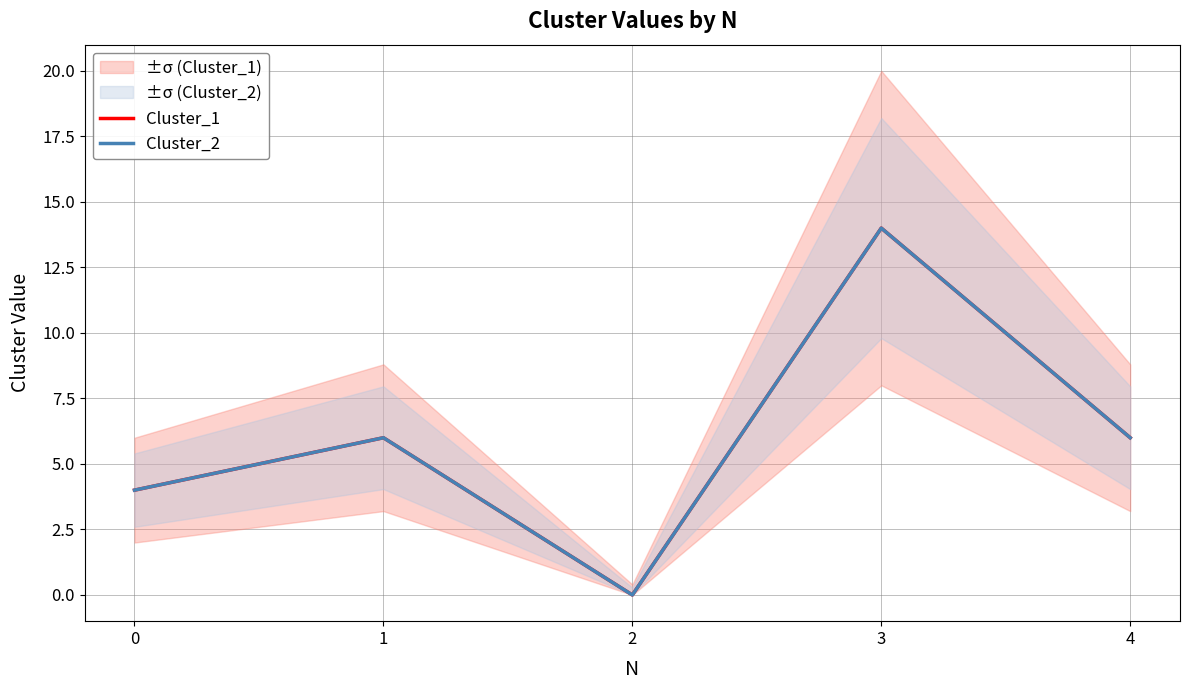

The value of Cluster_2 at 0 is 5. True or false?

False